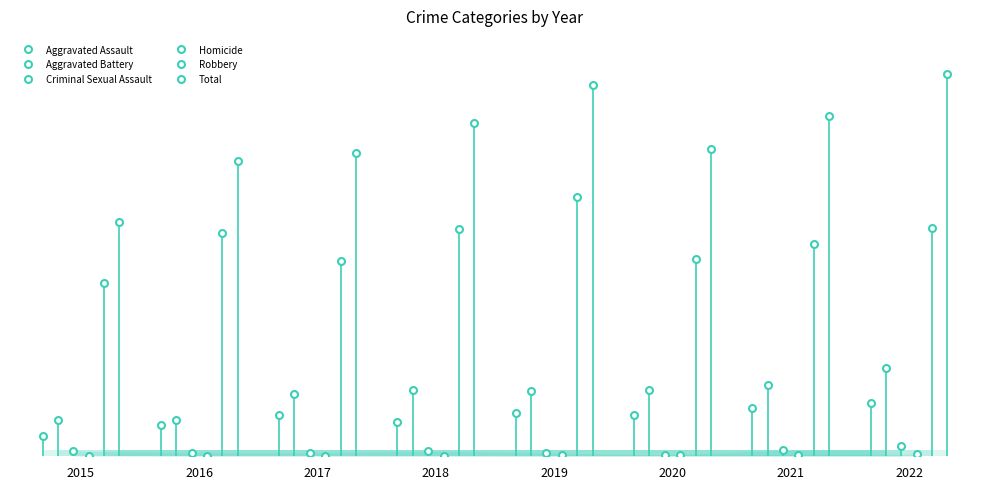

Is the value of Total at 2017 greater than the value of Robbery at 2015?

Yes